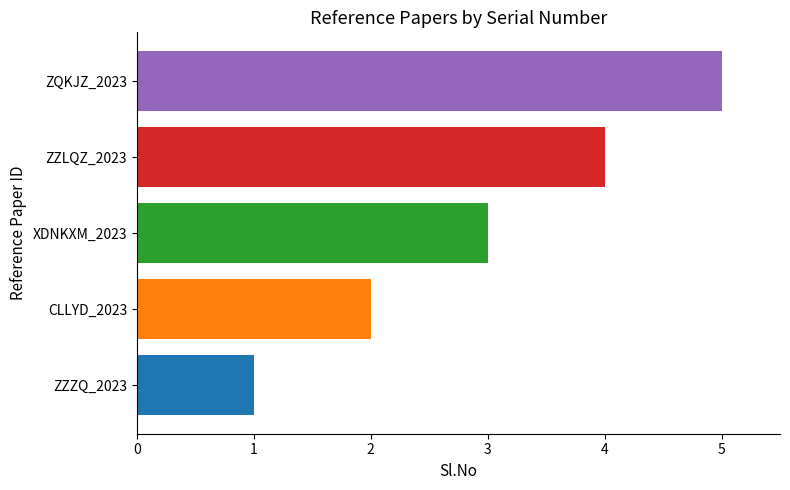

What is the maximum value shown in the chart?

5